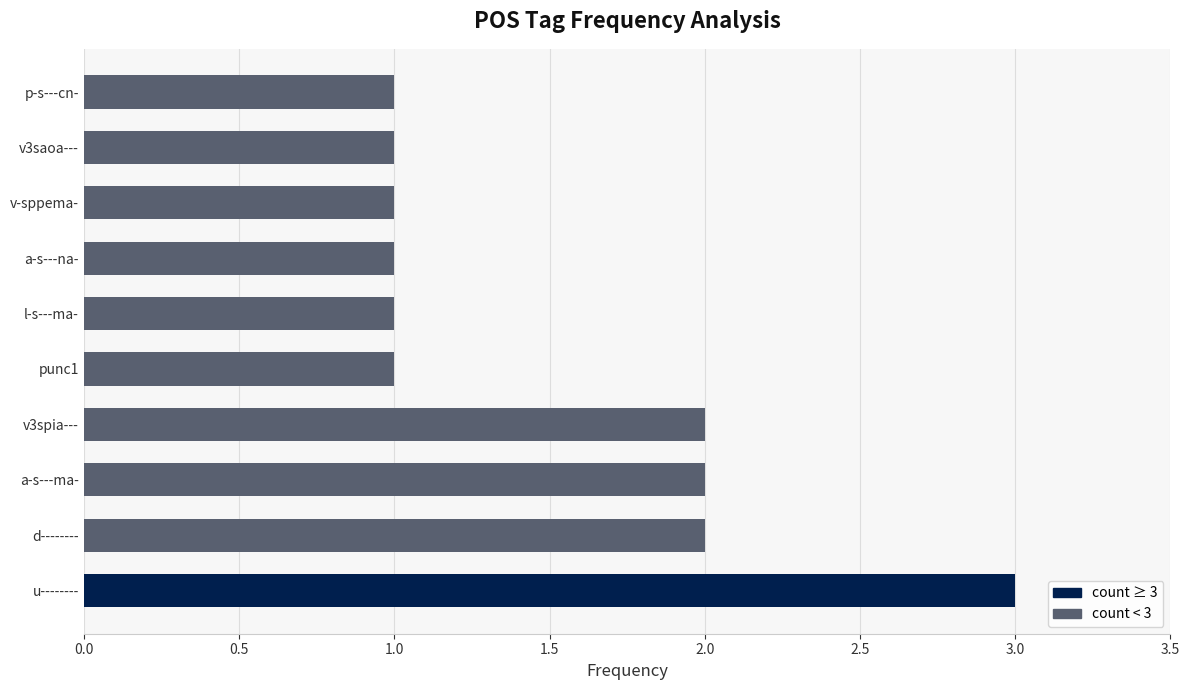

What is the minimum value shown in the chart?

1